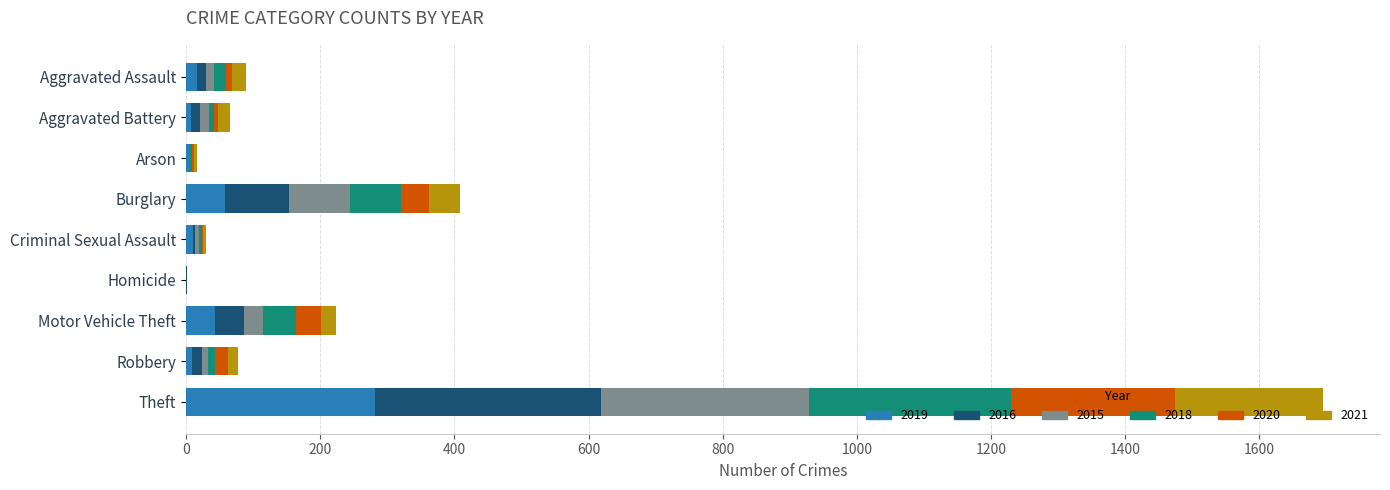

The 2019 series shows 484 at Theft. True or false?

False